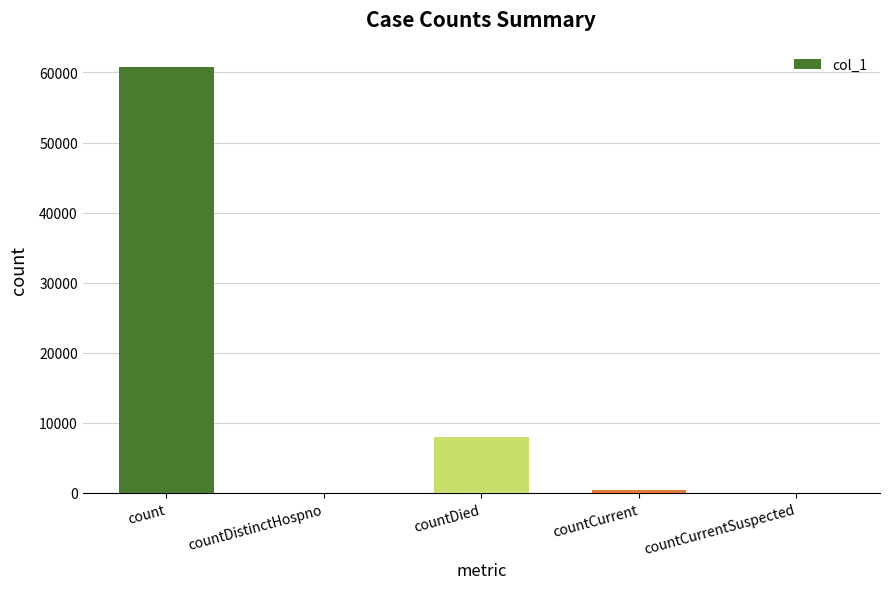

Where is the data nearest to the value 30406?

countDied